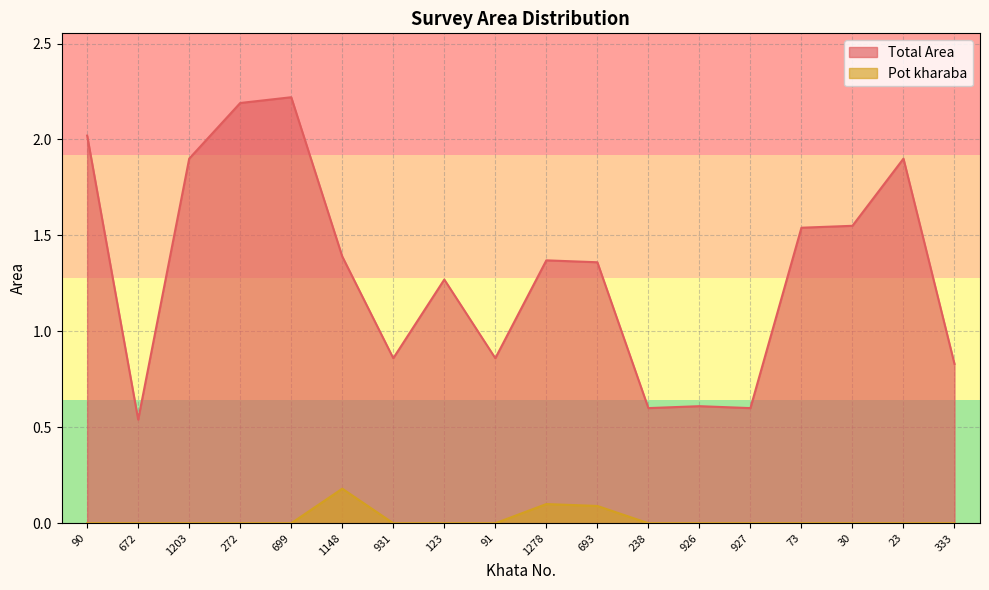

At which label does Pot kharaba reach its minimum?

90